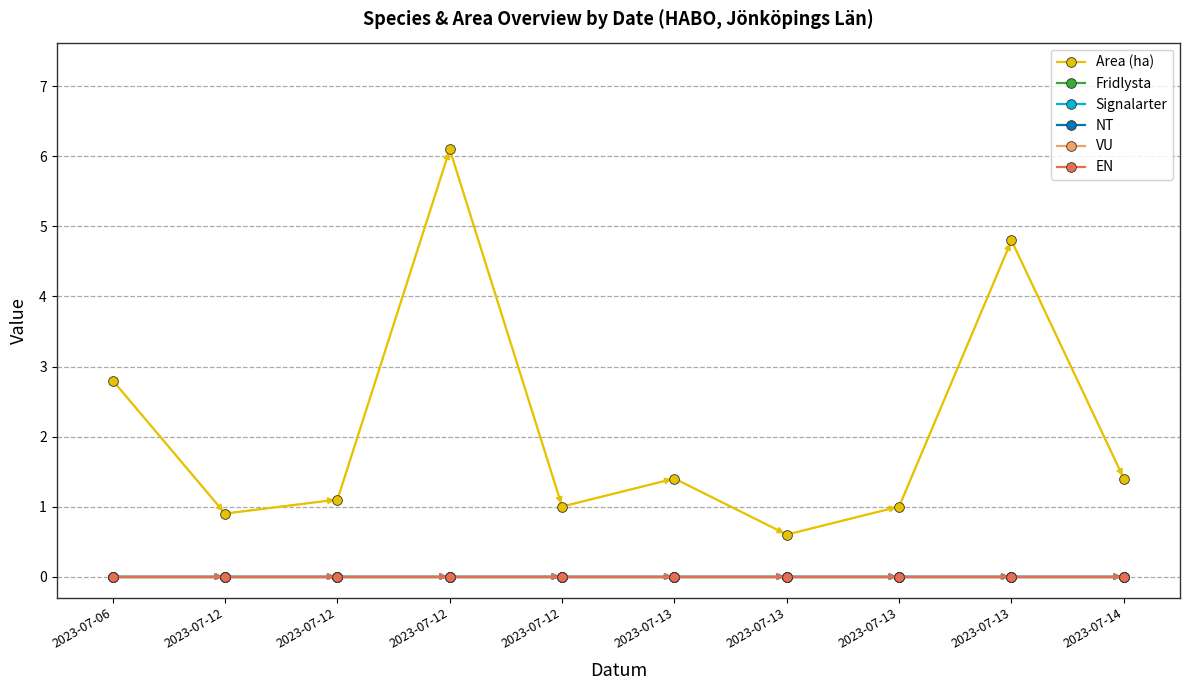

At how many categories does at least one series exceed 2?

3